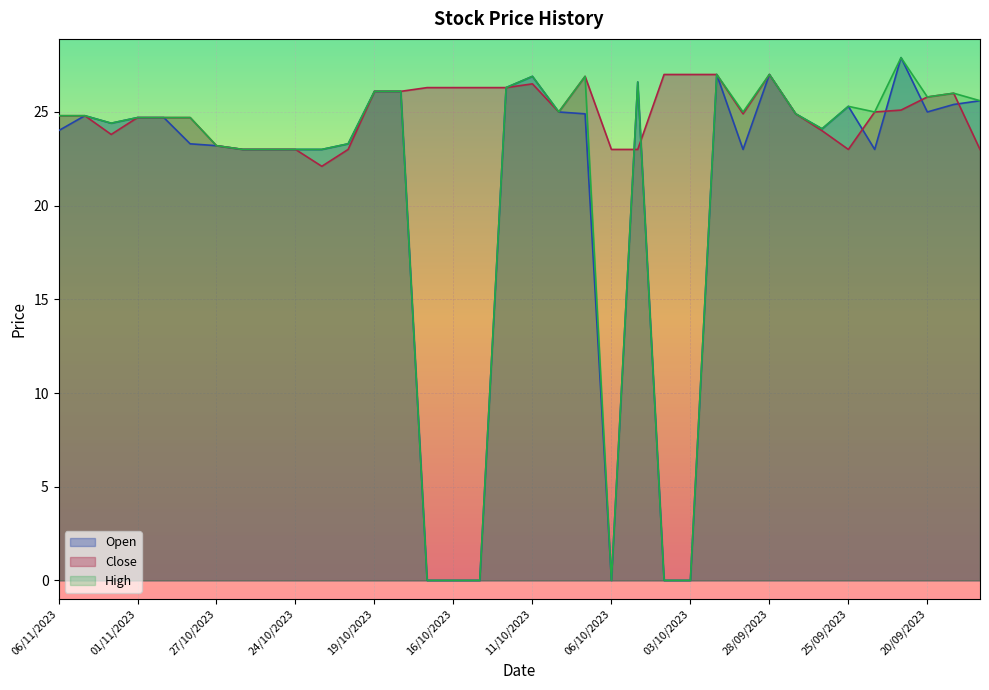

How many values in the Open series are below 24?

15